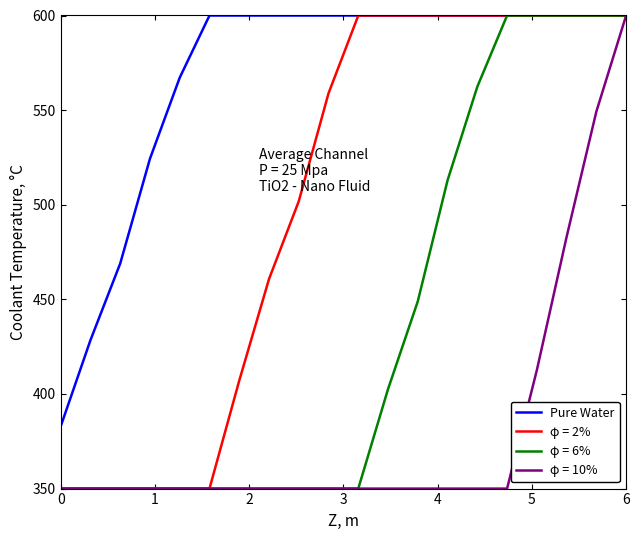

What is the maximum value for φ = 2%?

600.0